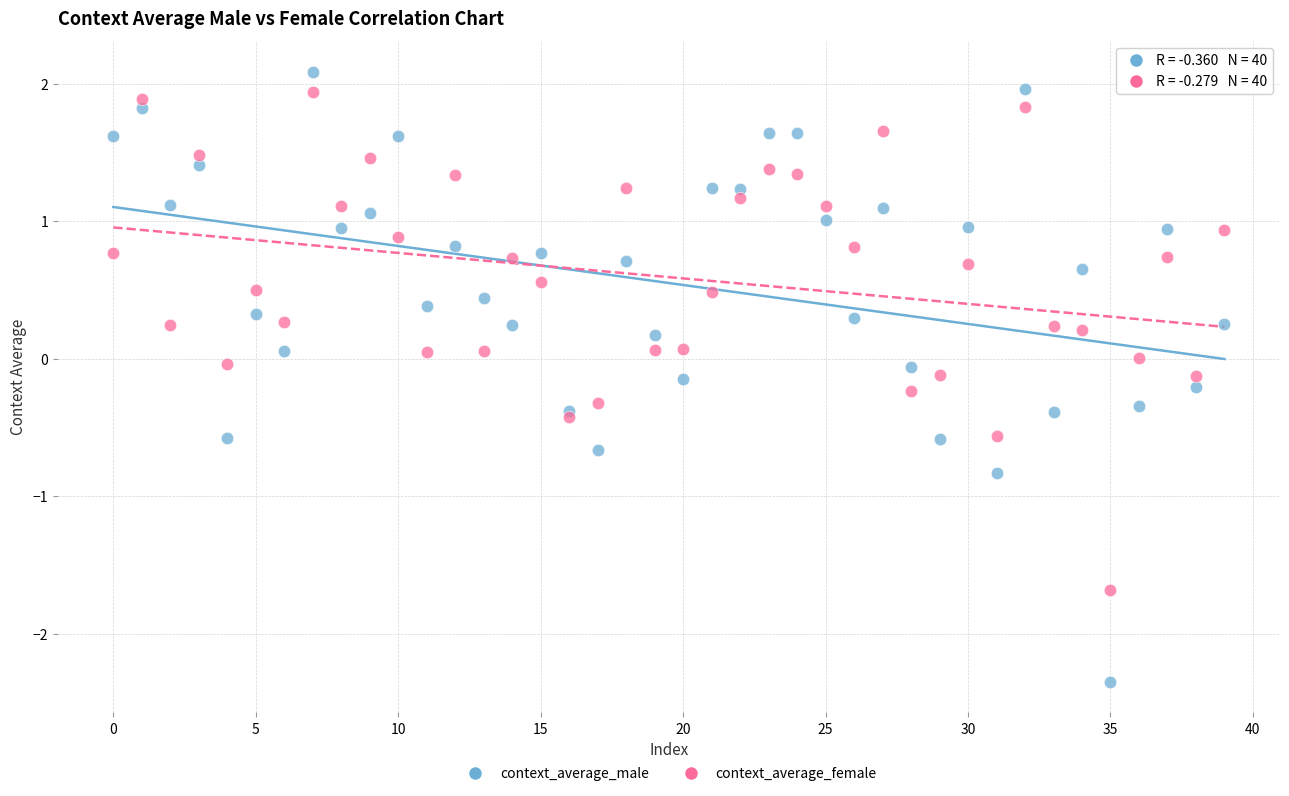

Which series has the largest Y range (max minus min)?

context_average_male